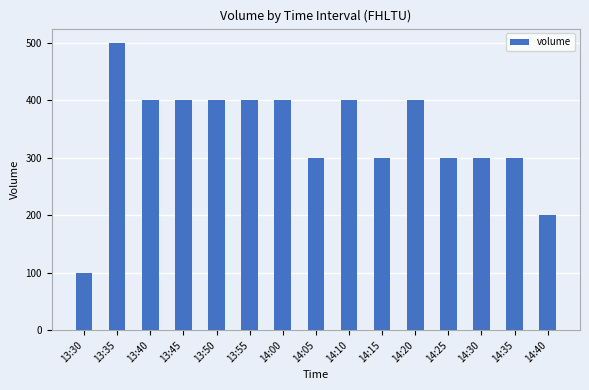

What is the label of the 2nd bar from the left?

13:35